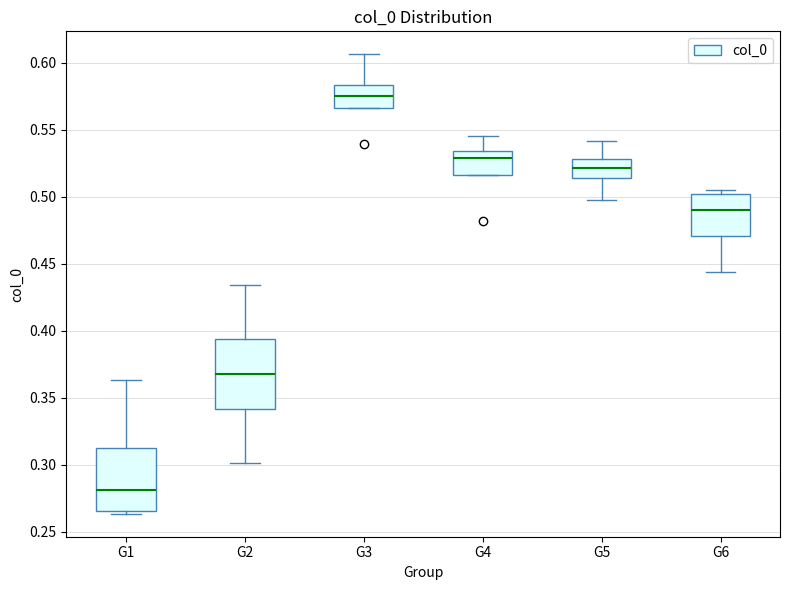

Reading left to right, transcribe this box plot: for each box, give where its median line is, the range the box spans, and where its two whiskers end, as read against the y-axis. The values are not printed on the chart, so give them approximately, as read against the axis.

G1: median 0.280, box 0.265 to 0.315, whiskers 0.265 (just below the box's lower edge) to 0.365
G2: median 0.370, box 0.340 to 0.395, whiskers 0.300 to 0.435
G3: median 0.575, box 0.565 to 0.585, whiskers 0.565 to 0.605
G4: median 0.530, box 0.515 to 0.535, whiskers 0.515 to 0.545
G5: median 0.520, box 0.515 to 0.530, whiskers 0.495 to 0.540
G6: median 0.490, box 0.470 to 0.500, whiskers 0.445 to 0.505